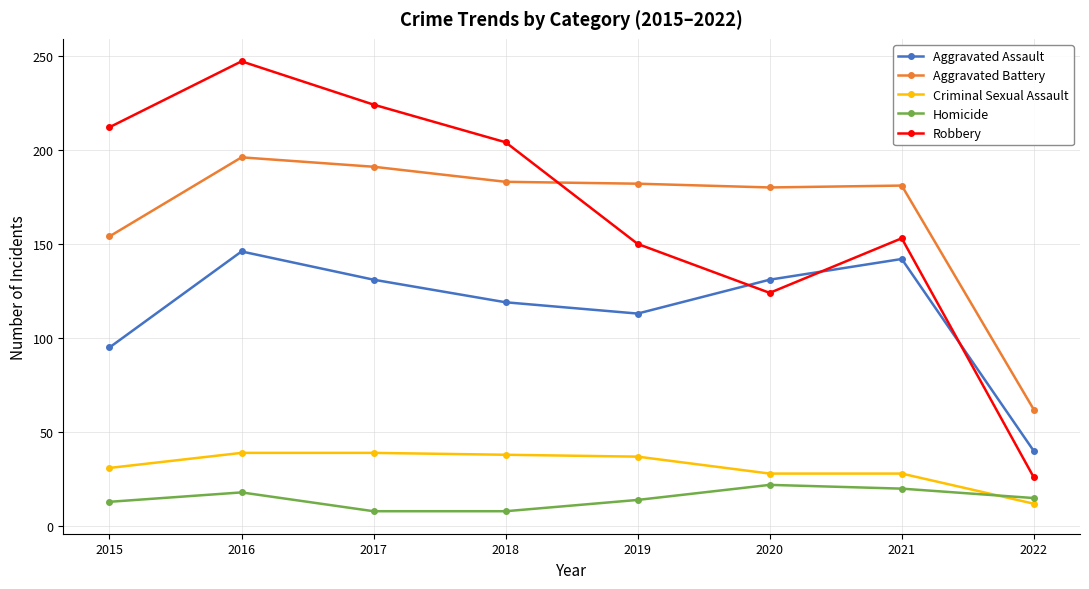

List the series in order of their peak value, lowest first.

Homicide, Criminal Sexual Assault, Aggravated Assault, Aggravated Battery, Robbery